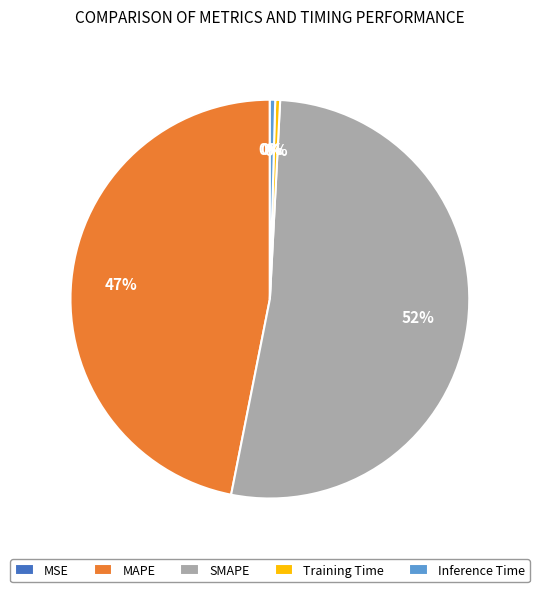

To the nearest percent, what is the average slice percentage?

20%